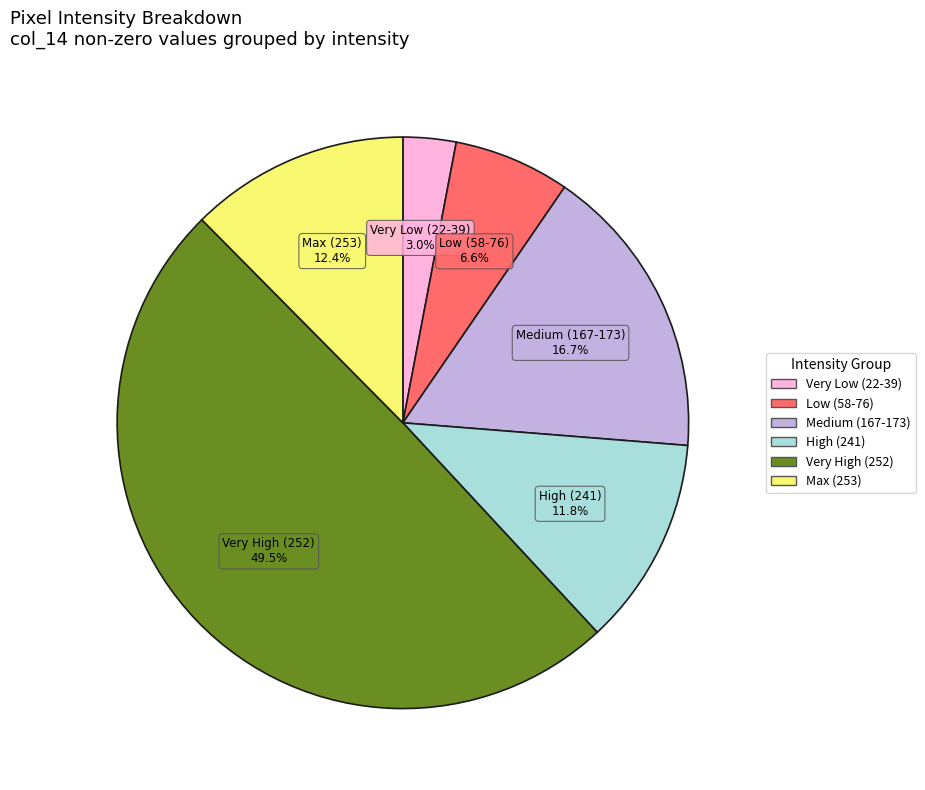

Does any single category account for the majority?

No